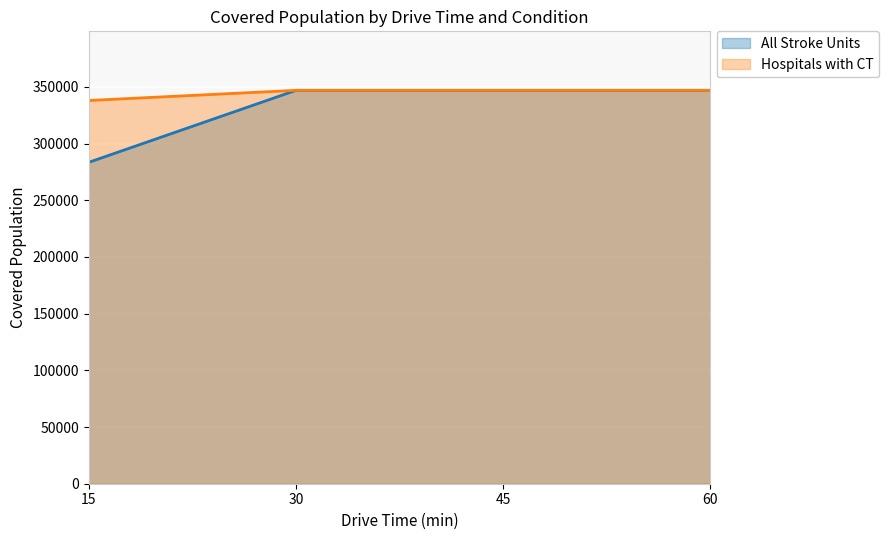

Which category has the highest value in the All Stroke Units series?

30